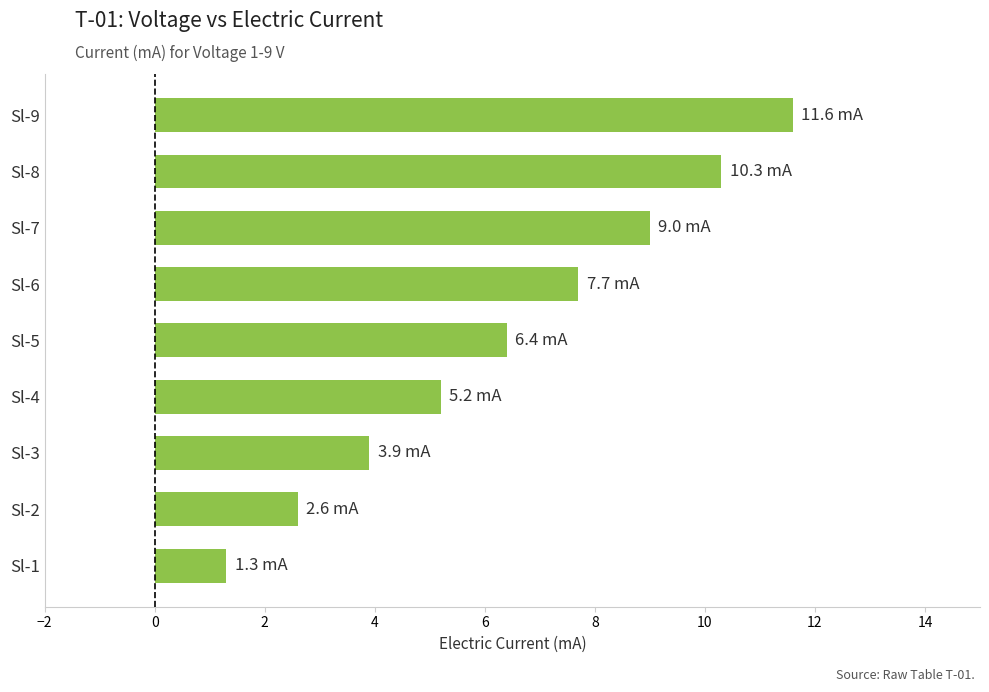

Does the chart contain any negative values?

No